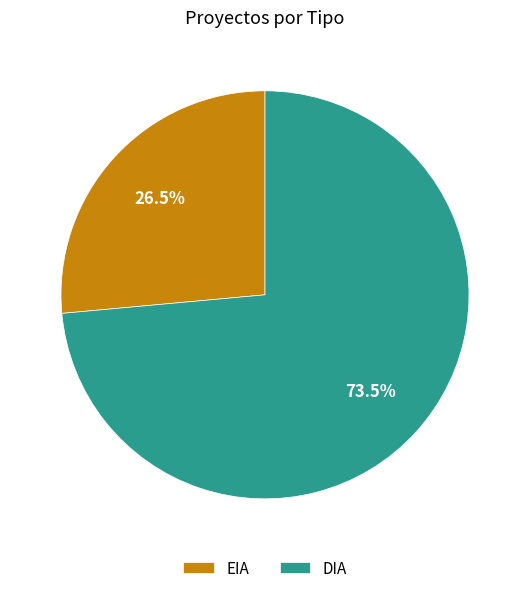

Count the number of slices in the pie.

2